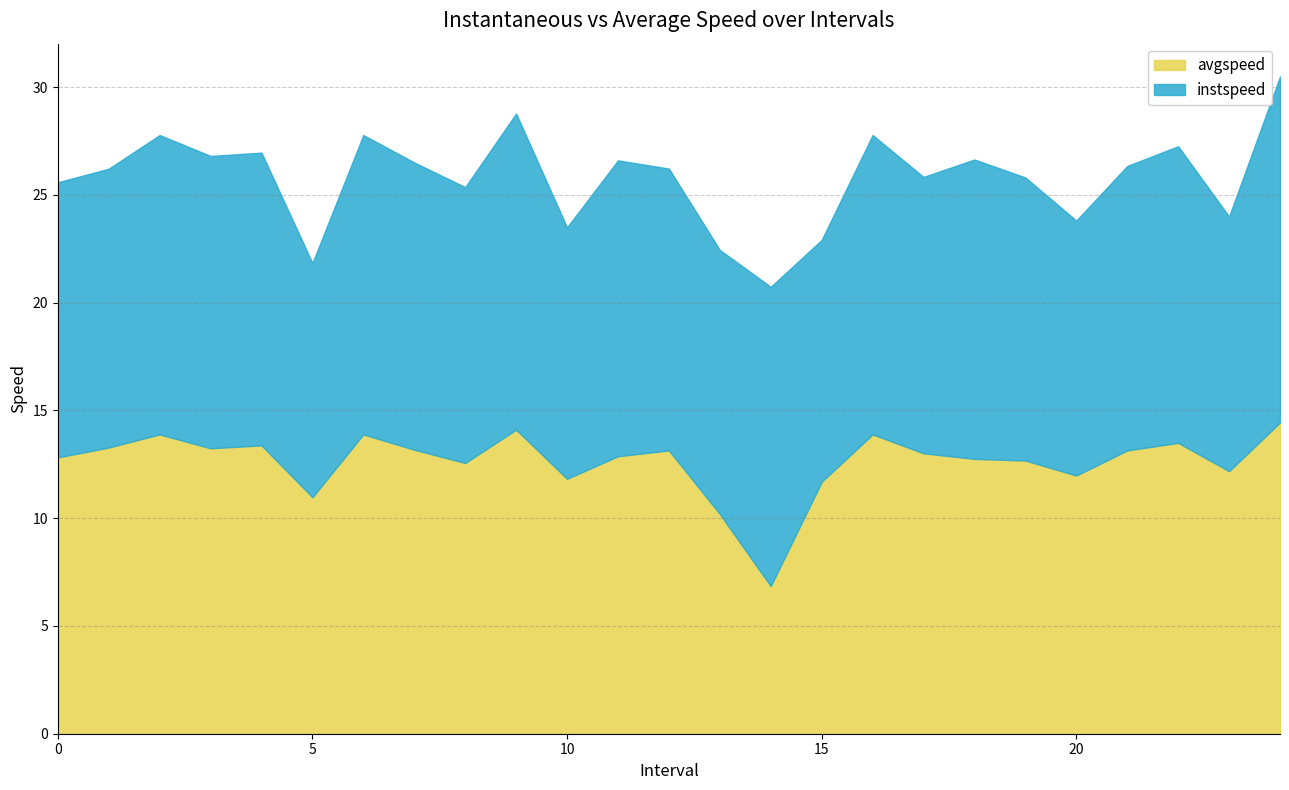

At how many categories does at least one series exceed 12?

21